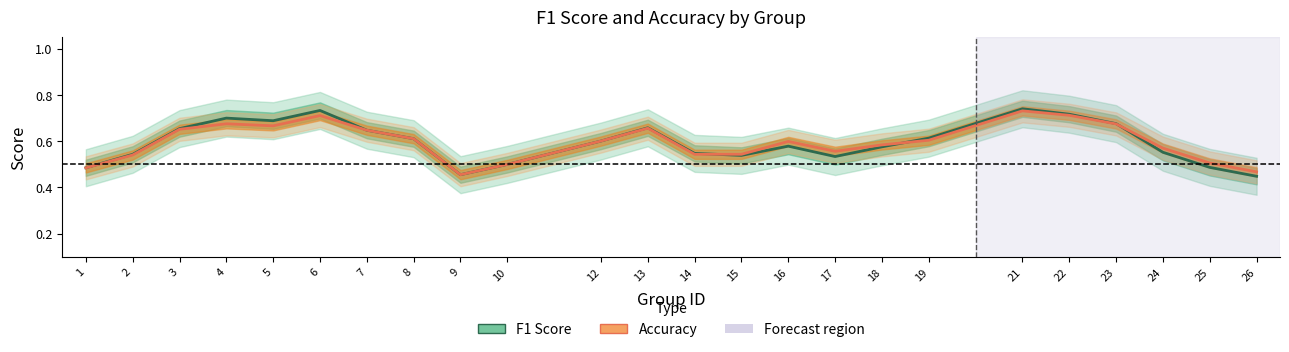

Reading left to right, transcribe all the data shown in this chart.

f1: 1=0.5	2=0.5	3=0.7	4=0.7	5=0.7	6=0.7	7=0.6	8=0.6	9=0.5	10=0.5	12=0.6	13=0.7	14=0.5	15=0.5	16=0.6	17=0.5	18=0.6	19=0.6	21=0.7	22=0.7	23=0.7	24=0.6	25=0.5	26=0.4
accuracy: 1=0.5	2=0.5	3=0.7	4=0.7	5=0.7	6=0.7	7=0.6	8=0.6	9=0.5	10=0.5	12=0.6	13=0.7	14=0.5	15=0.5	16=0.6	17=0.6	18=0.6	19=0.6	21=0.7	22=0.7	23=0.7	24=0.6	25=0.5	26=0.5